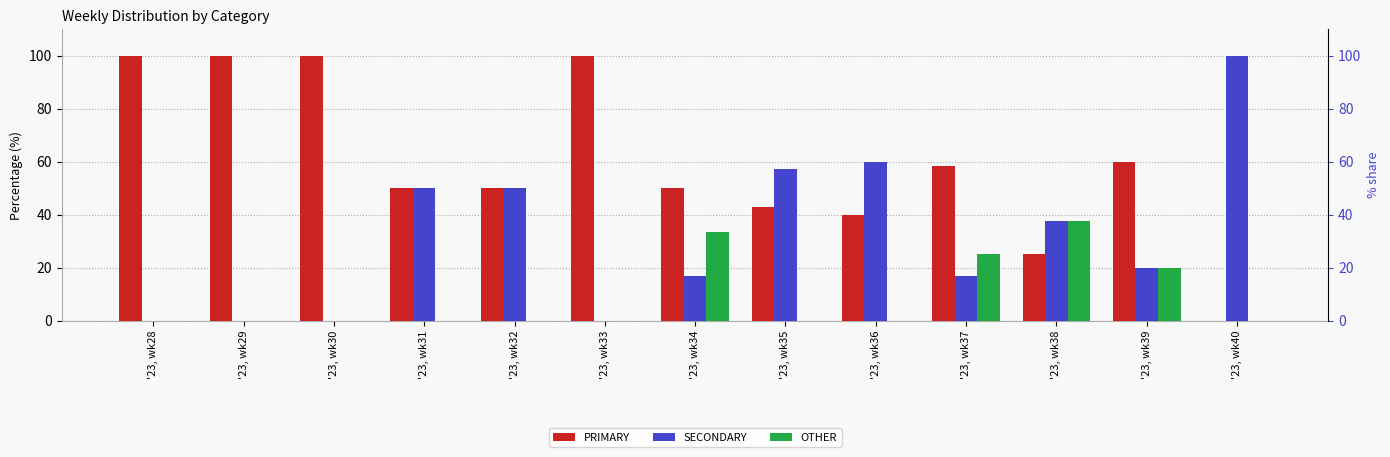

At which label is OTHER closest to 18?

'23, wk39